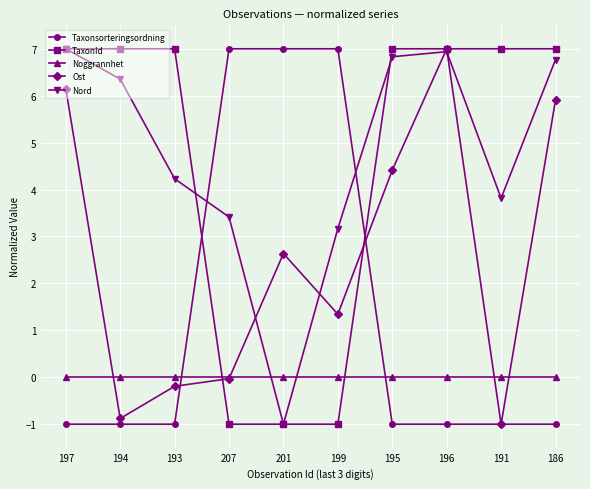

In Nord, how many points are higher than both neighbors (excluding endpoints)?

1